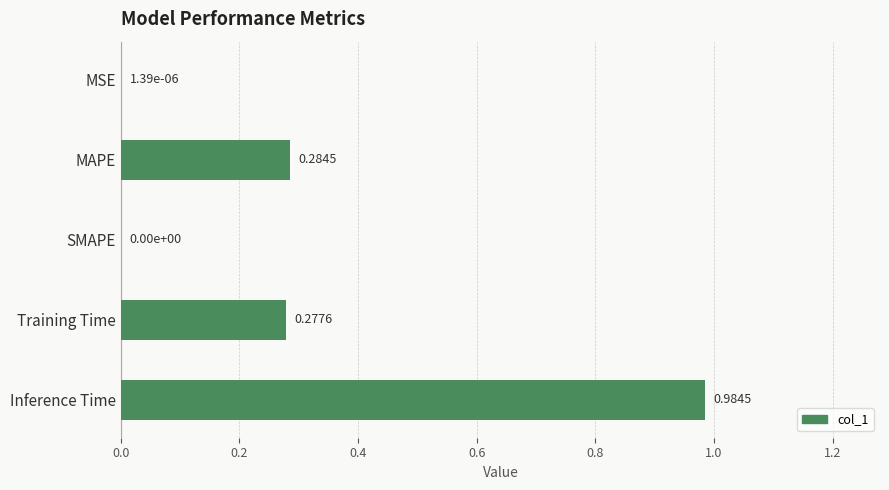

What is the change in value from MAPE to Inference Time?

+0.7